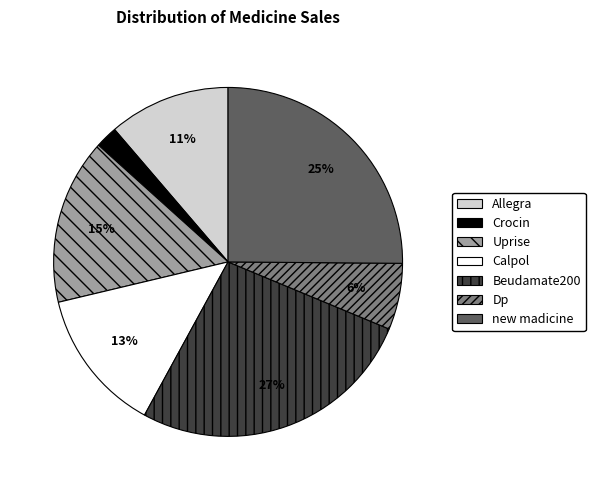

What percentage is the new madicine slice, to the nearest percent?

25%